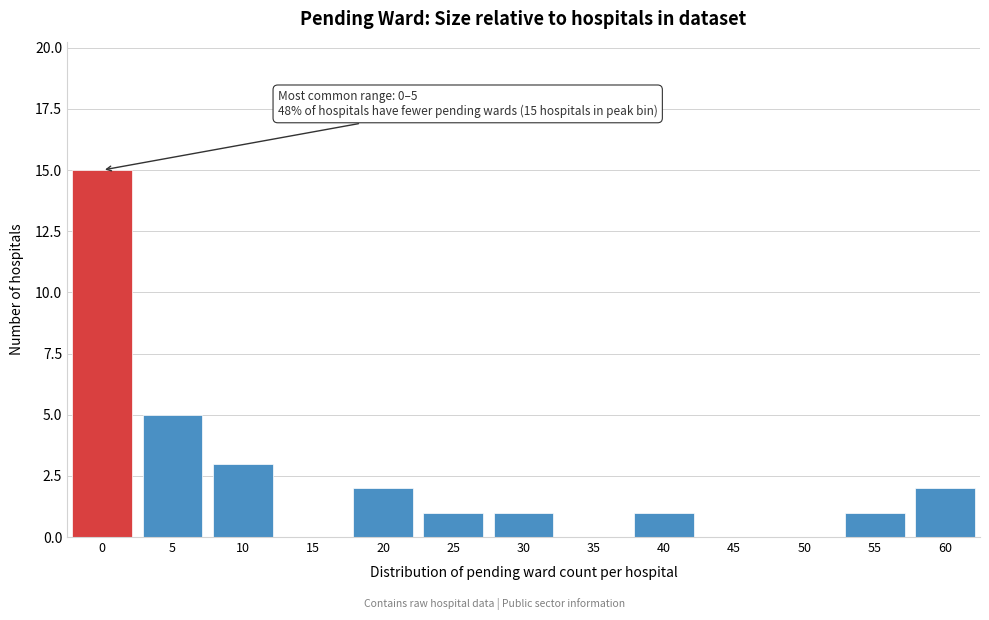

Reading left to right, extract all data points from this chart.

0=15	5=5	10=3	15=0	20=2	25=1	30=1	35=0	40=1	45=0	50=0	55=1	60=2